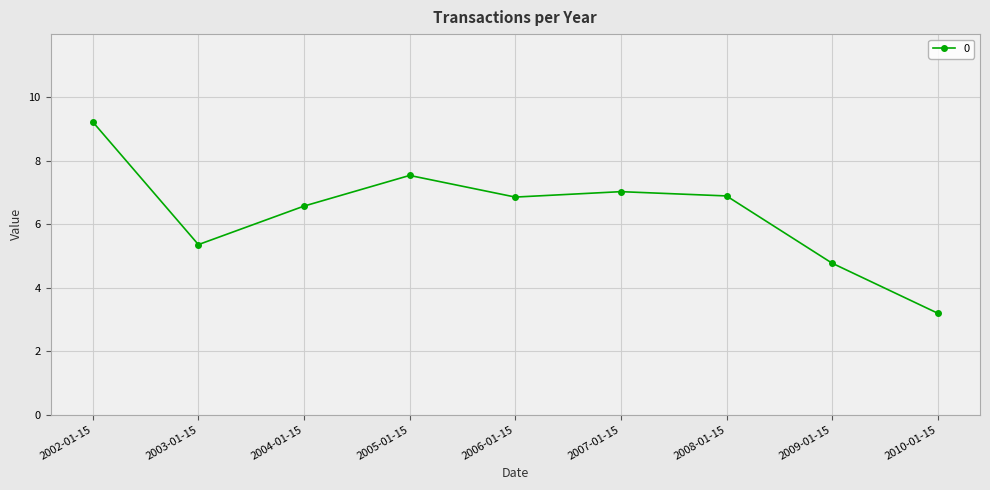

Where does the data first go above 6?

2002-01-15